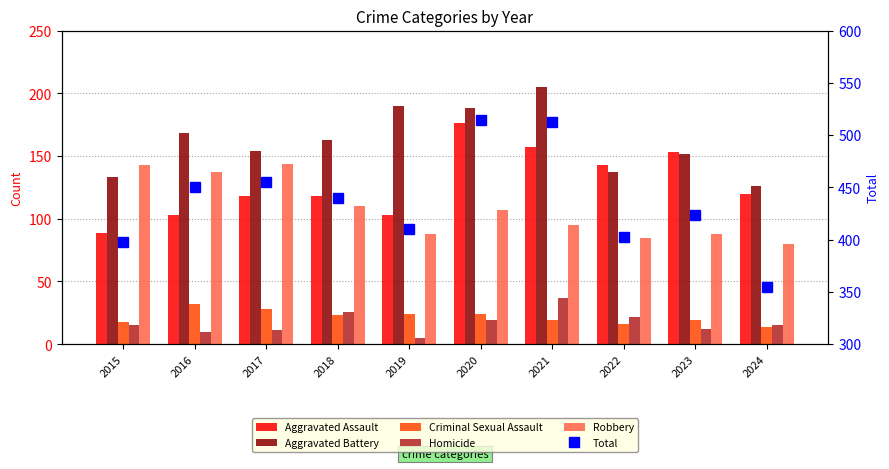

At which label is Aggravated Battery closest to 165?

2018